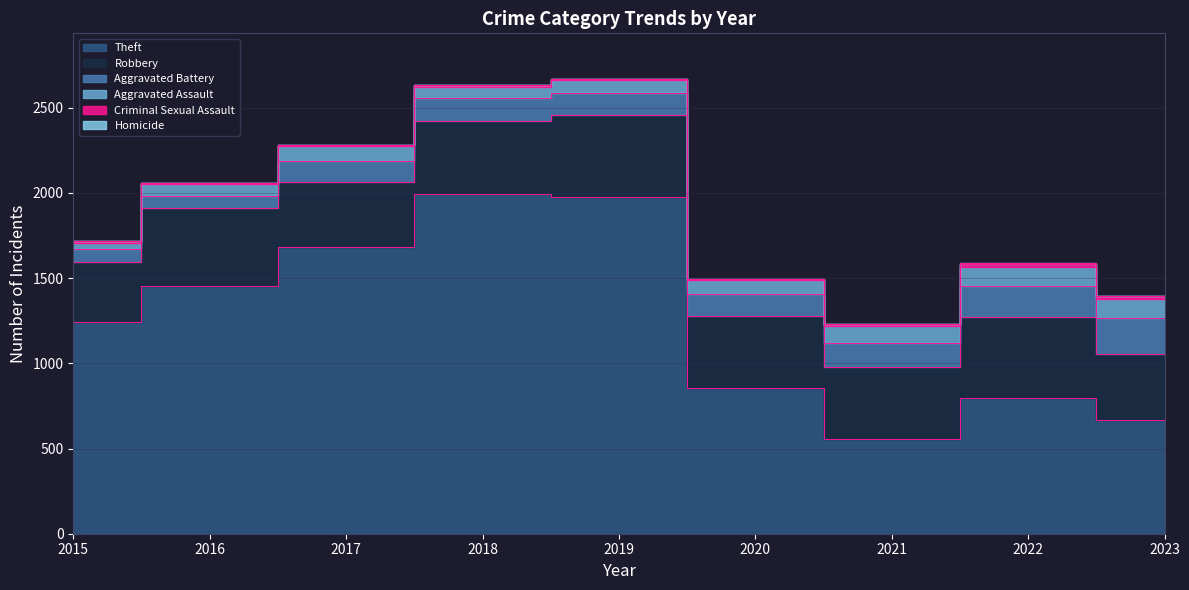

What is the value of the Aggravated Battery point at the 4th from the left?

135